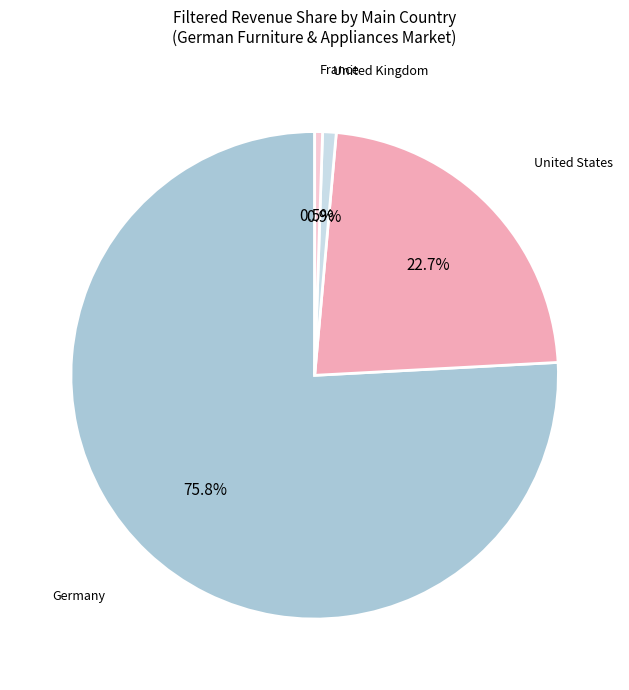

Between Germany and France, which is larger?

Germany